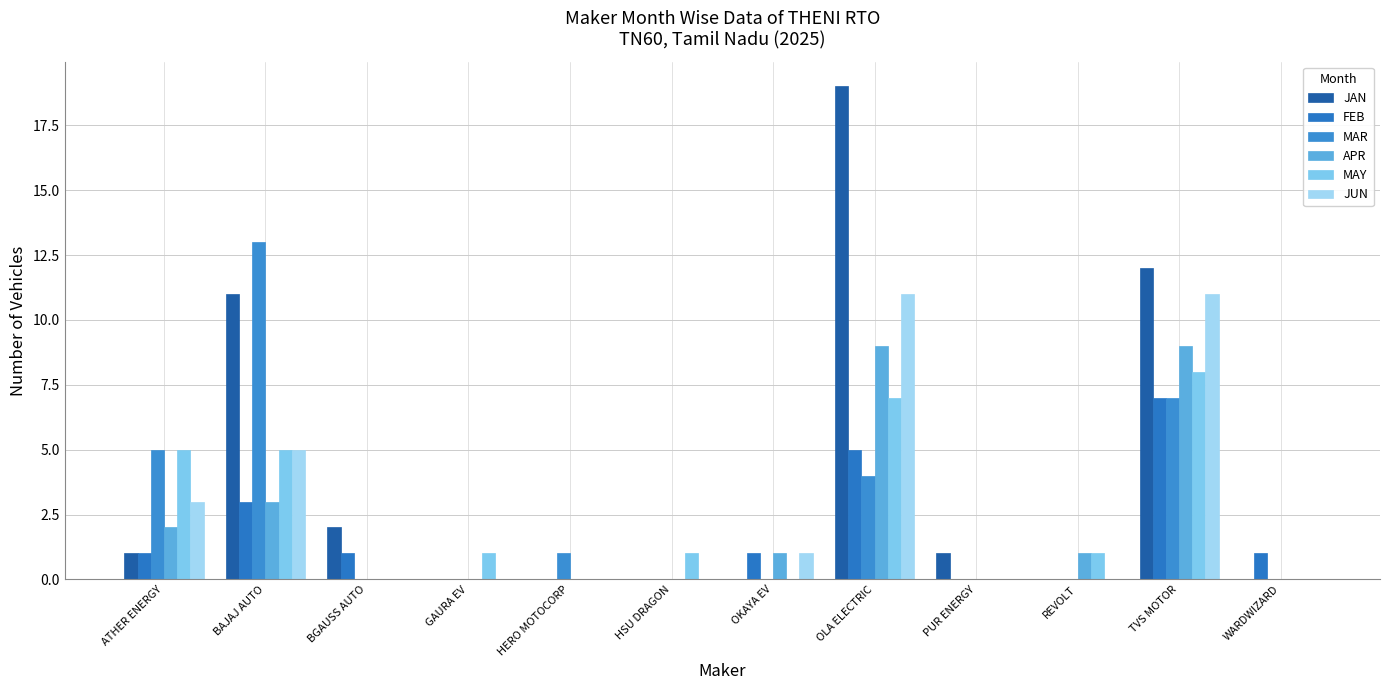

At OLA ELECTRIC, list the series in order from smallest to largest.

MAR, FEB, MAY, APR, JUN, JAN